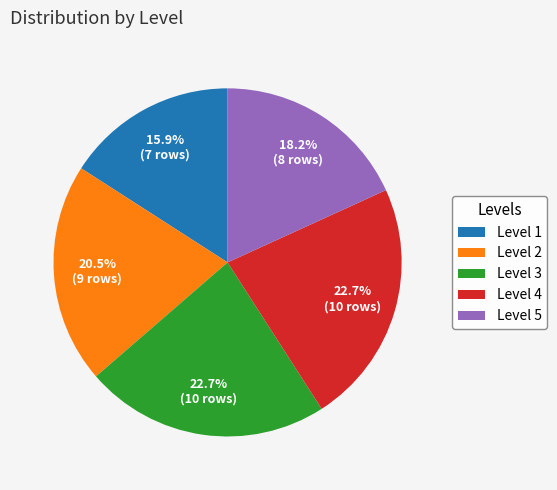

To the nearest percent, what is the average slice percentage?

20%